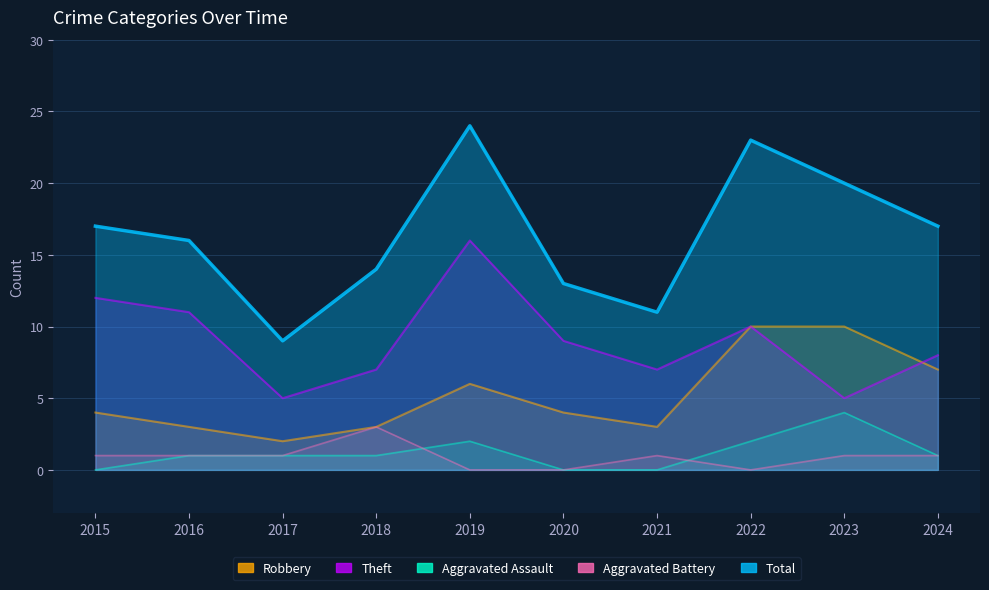

What is the value of the Aggravated Battery point at the 3rd from the left?

1